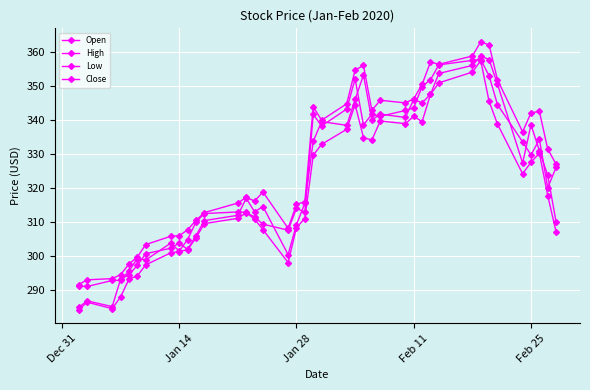

True or false: Low and Close cross at least once.

False